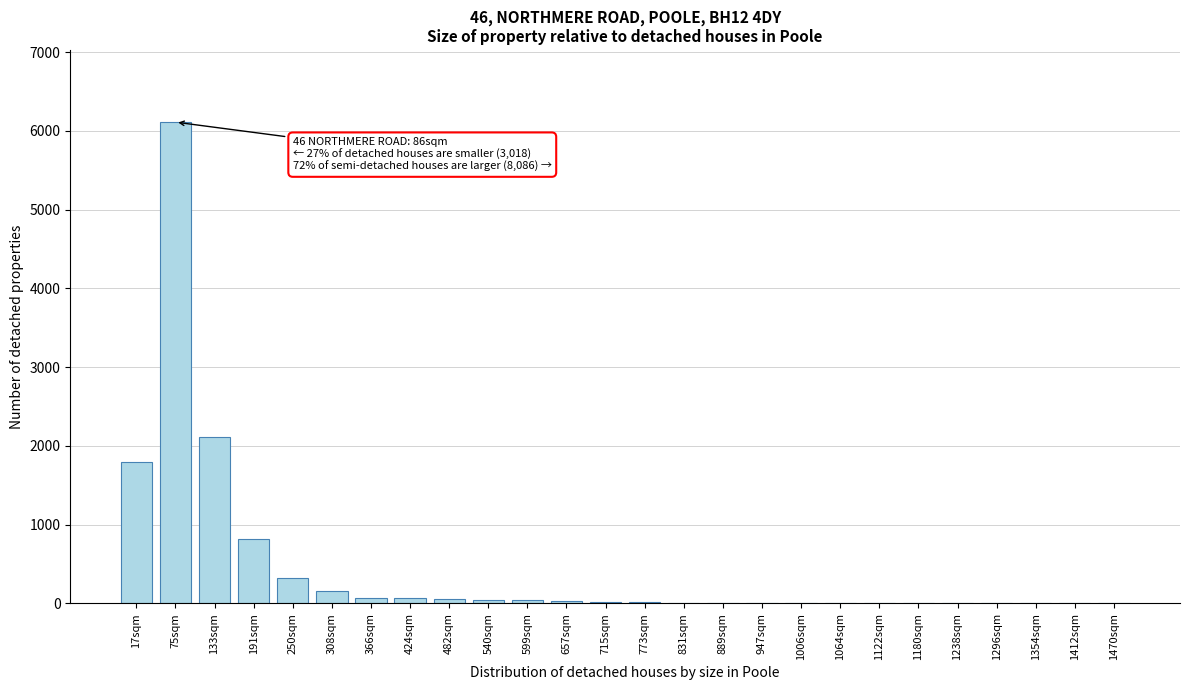

Where is the data nearest to the value 3055?

133sqm